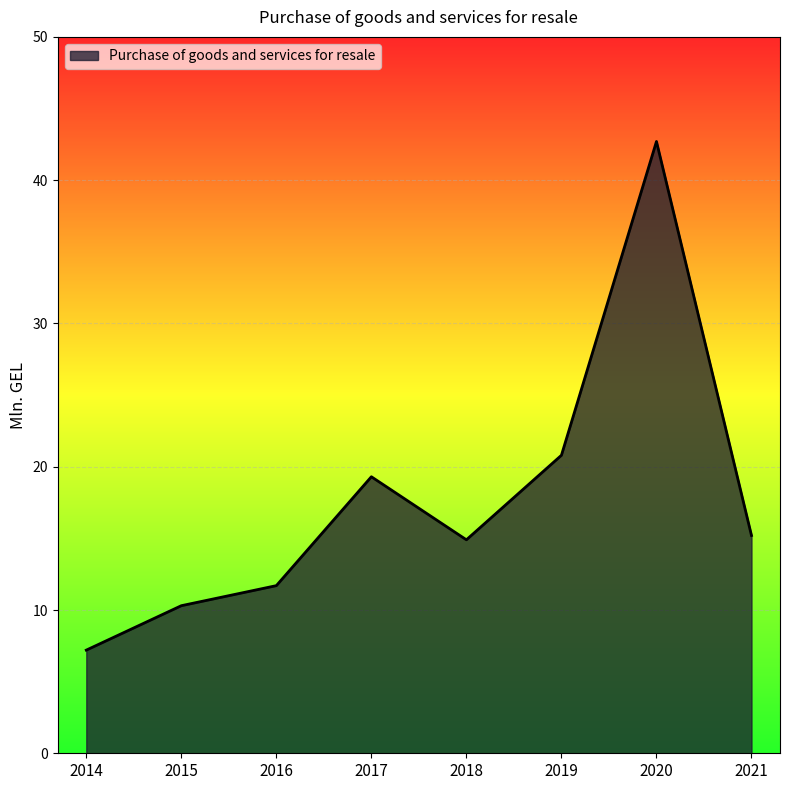

The value at 2018 is 20.8. True or false?

False